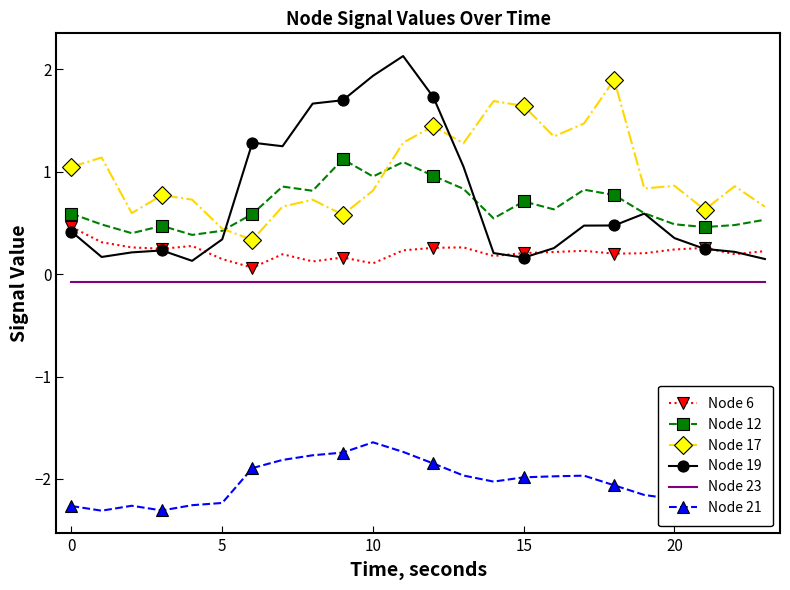

At how many categories does at least one series exceed 0?

24